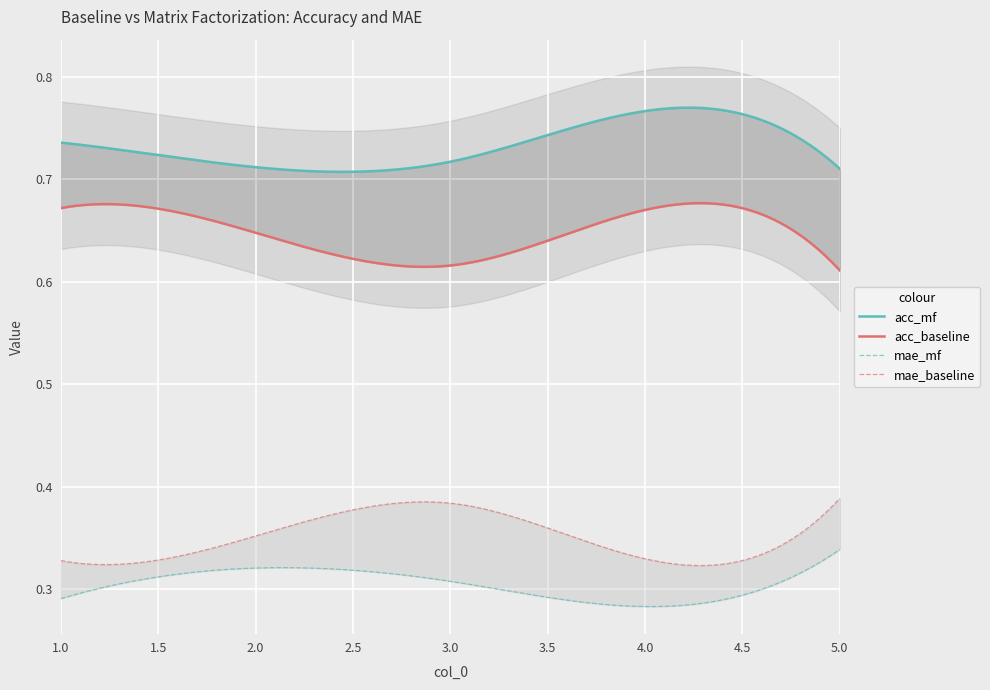

Which series has the largest range (max minus min)?

acc_baseline